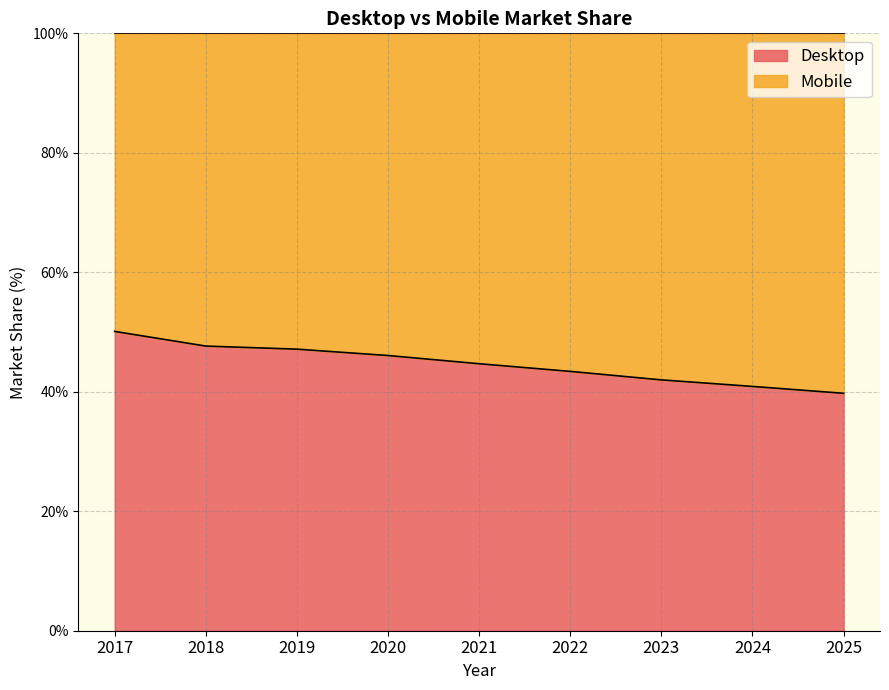

The chart shows a value of 50.1 at 2017. True or false?

True